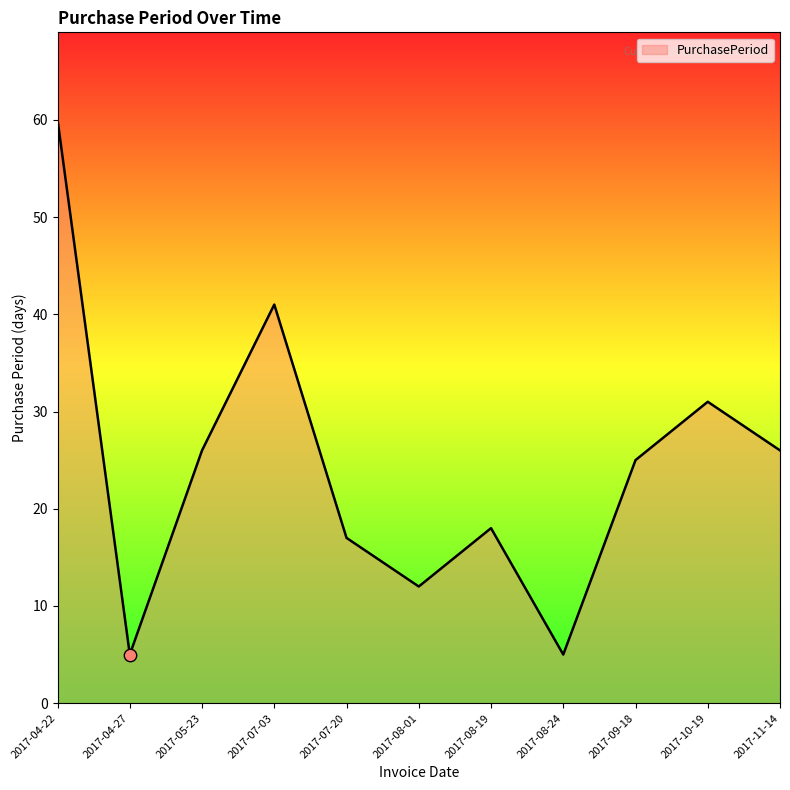

What is the change in value from 2017-08-01 to 2017-08-24?

-7